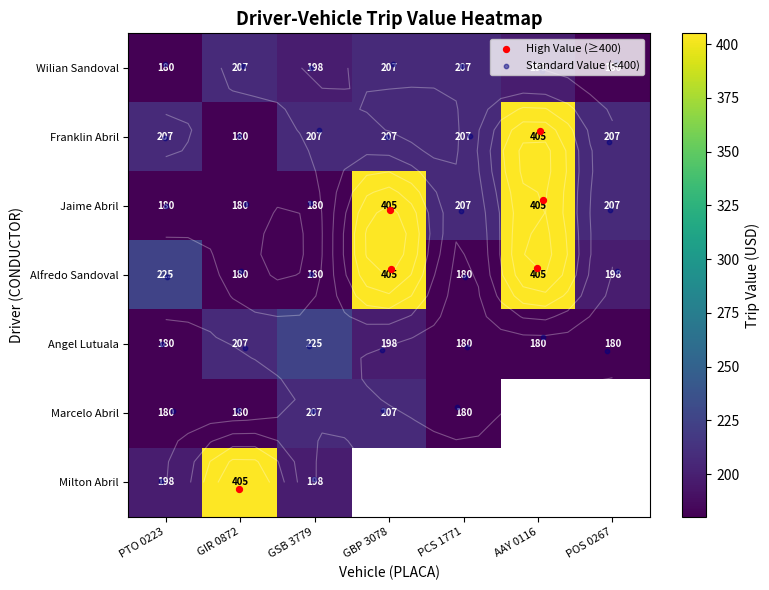

What is the difference between the second highest and minimum values in the Wilian Sandoval series?

27